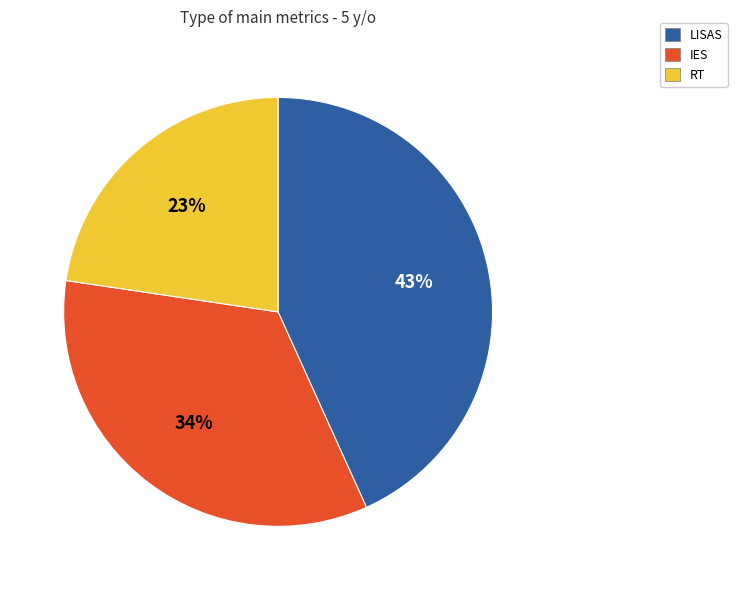

What is the largest slice in the pie chart?

LISAS